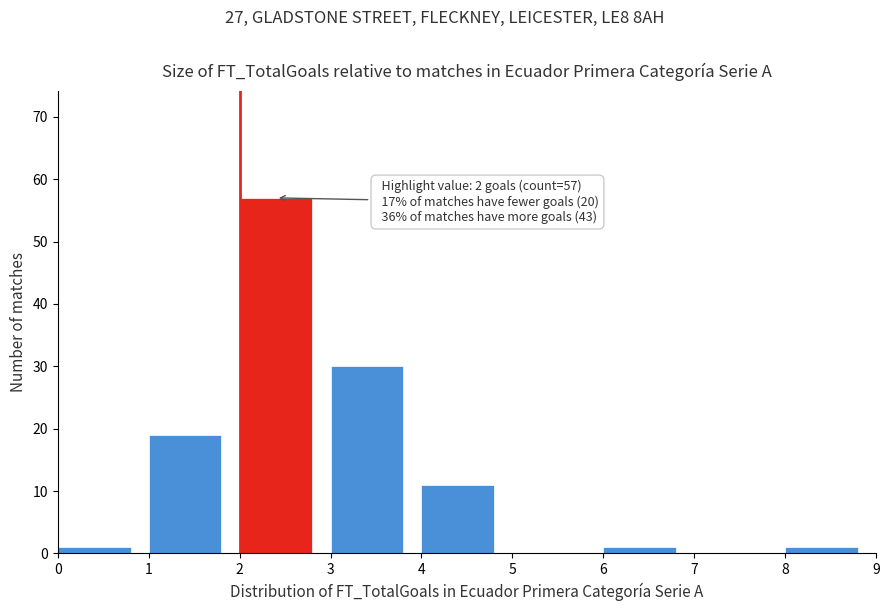

Which range on the x-axis has the tallest bar?

2 to 3